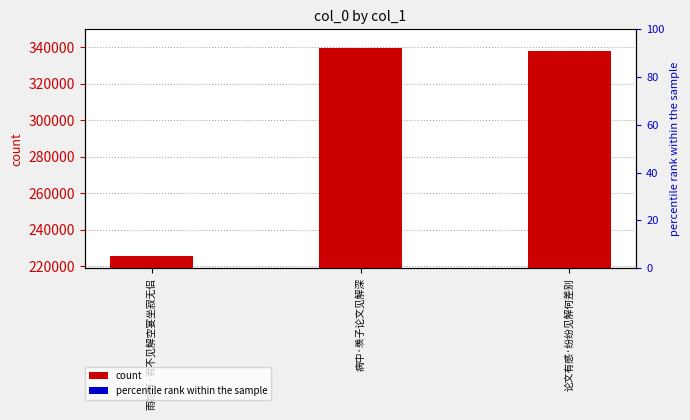

List the labels in order of value, largest first.

病中·羡子论文见解深, 论文有感·纷纷见解何差别, 雨花轩·君不见解空宴坐寂无侣